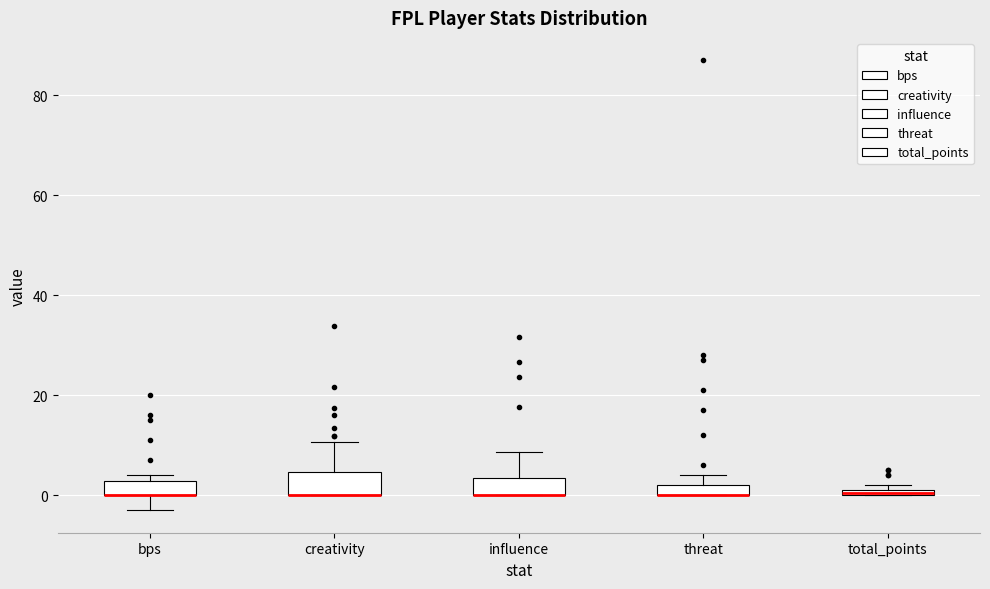

Where is the upper edge of the box for bps on the y-axis? The values are not printed on the chart, so give them approximately, as read against the axis.

2